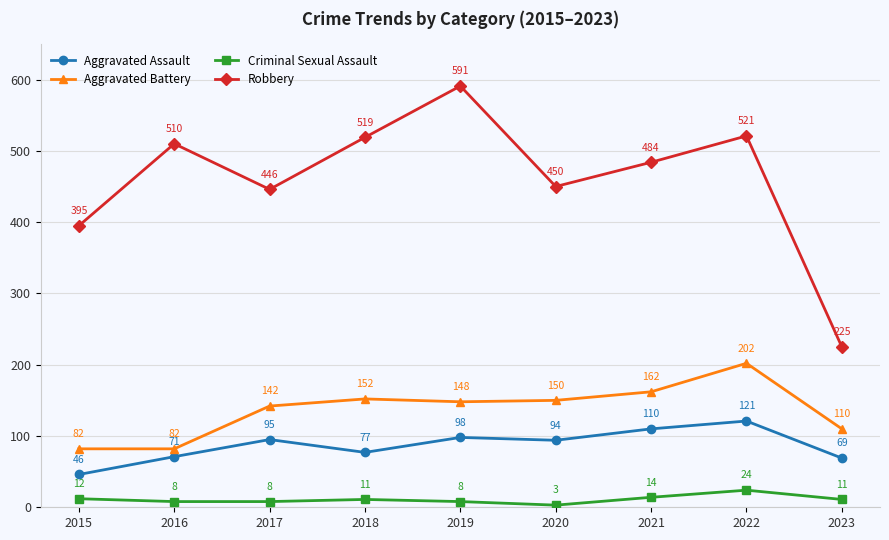

Is this an area chart (filled region under the line)?

No